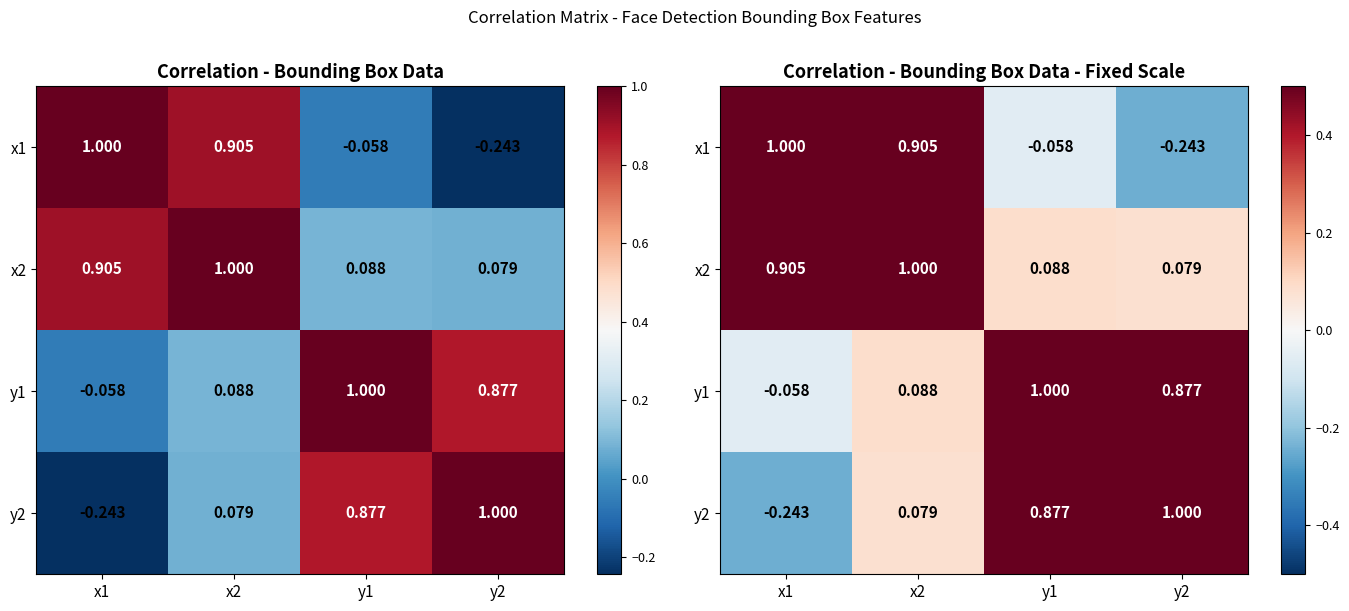

Which has a higher value, x1 or y2?

x1